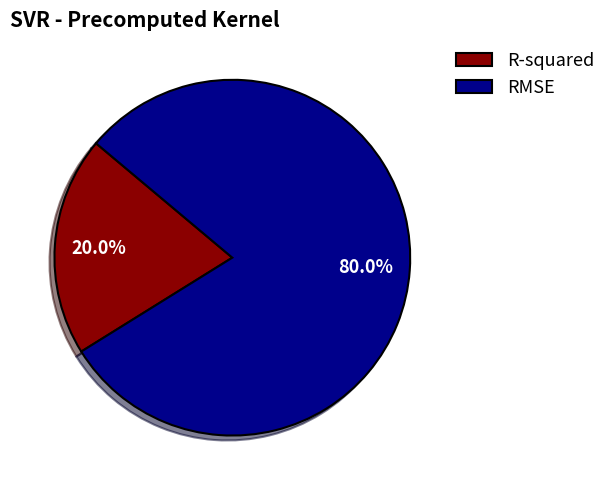

How many slices are in this pie chart?

2